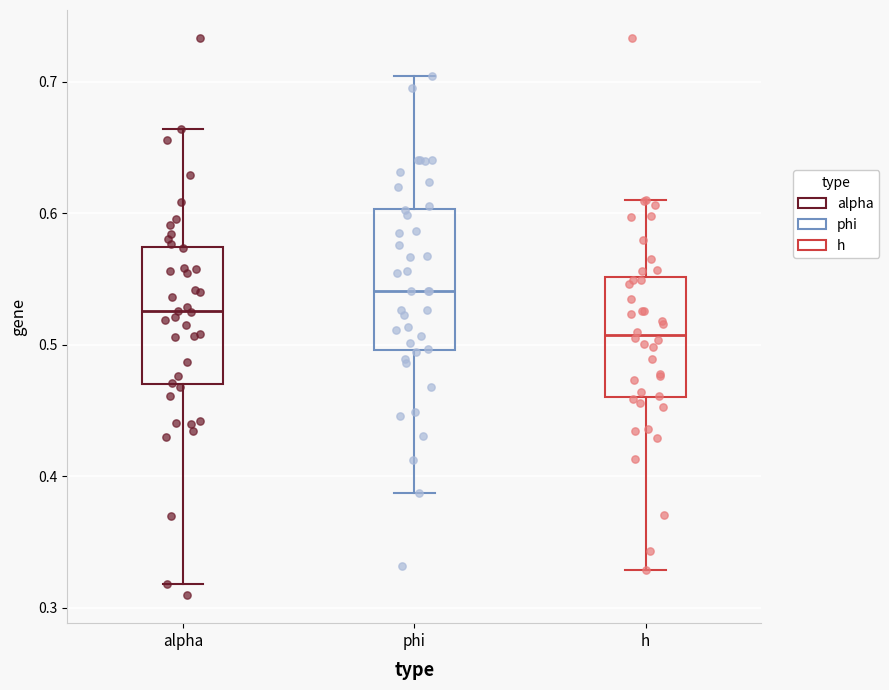

Reading left to right, read every box against the y-axis: the position of its median line, the range the box covers, and the ends of its whiskers. The values are not printed on the chart, so give them approximately, as read against the axis.

alpha: median 0.53, box 0.47 to 0.57, whiskers 0.32 to 0.66
phi: median 0.54, box 0.50 to 0.60, whiskers 0.39 to 0.70
h: median 0.51, box 0.46 to 0.55, whiskers 0.33 to 0.61